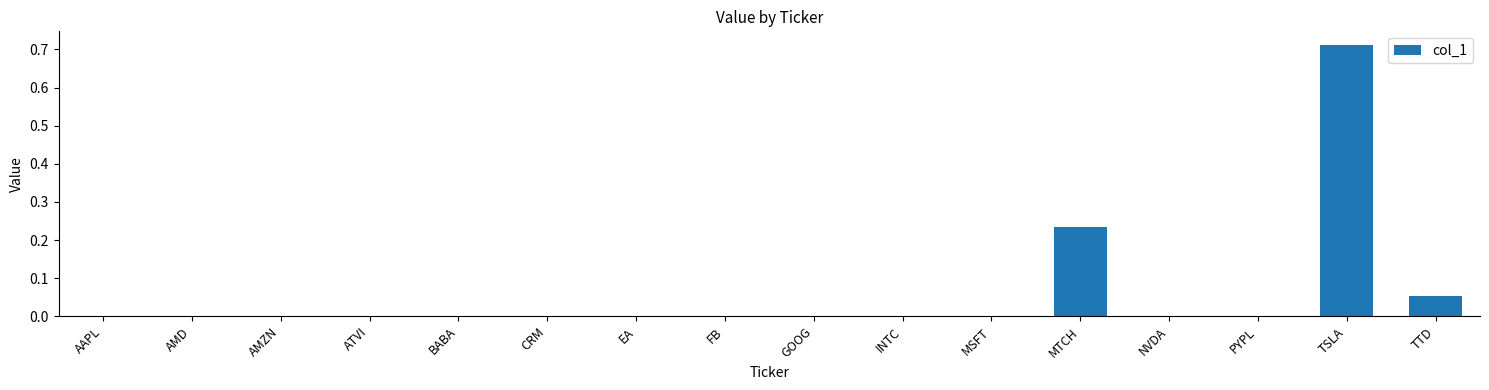

What is the sum of all values?

1.0